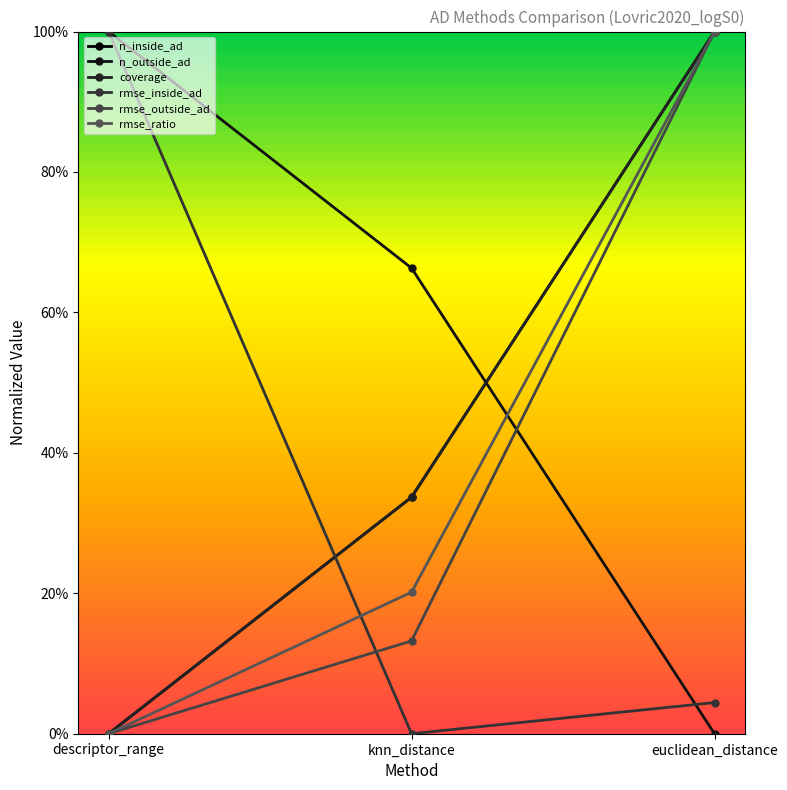

At which label is rmse_ratio closest to 0?

descriptor_range